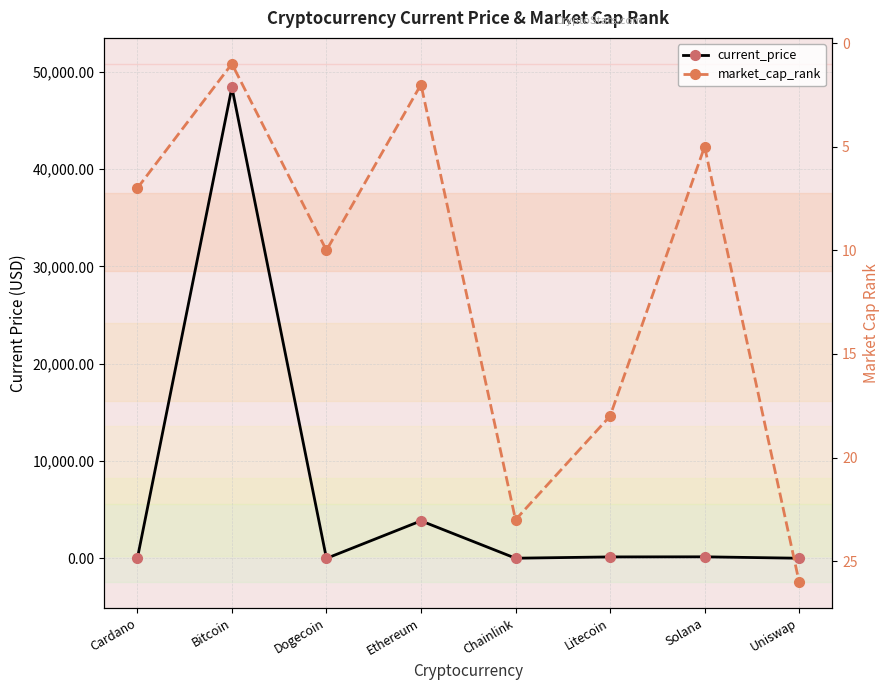

Which series has the largest total across all categories?

current_price